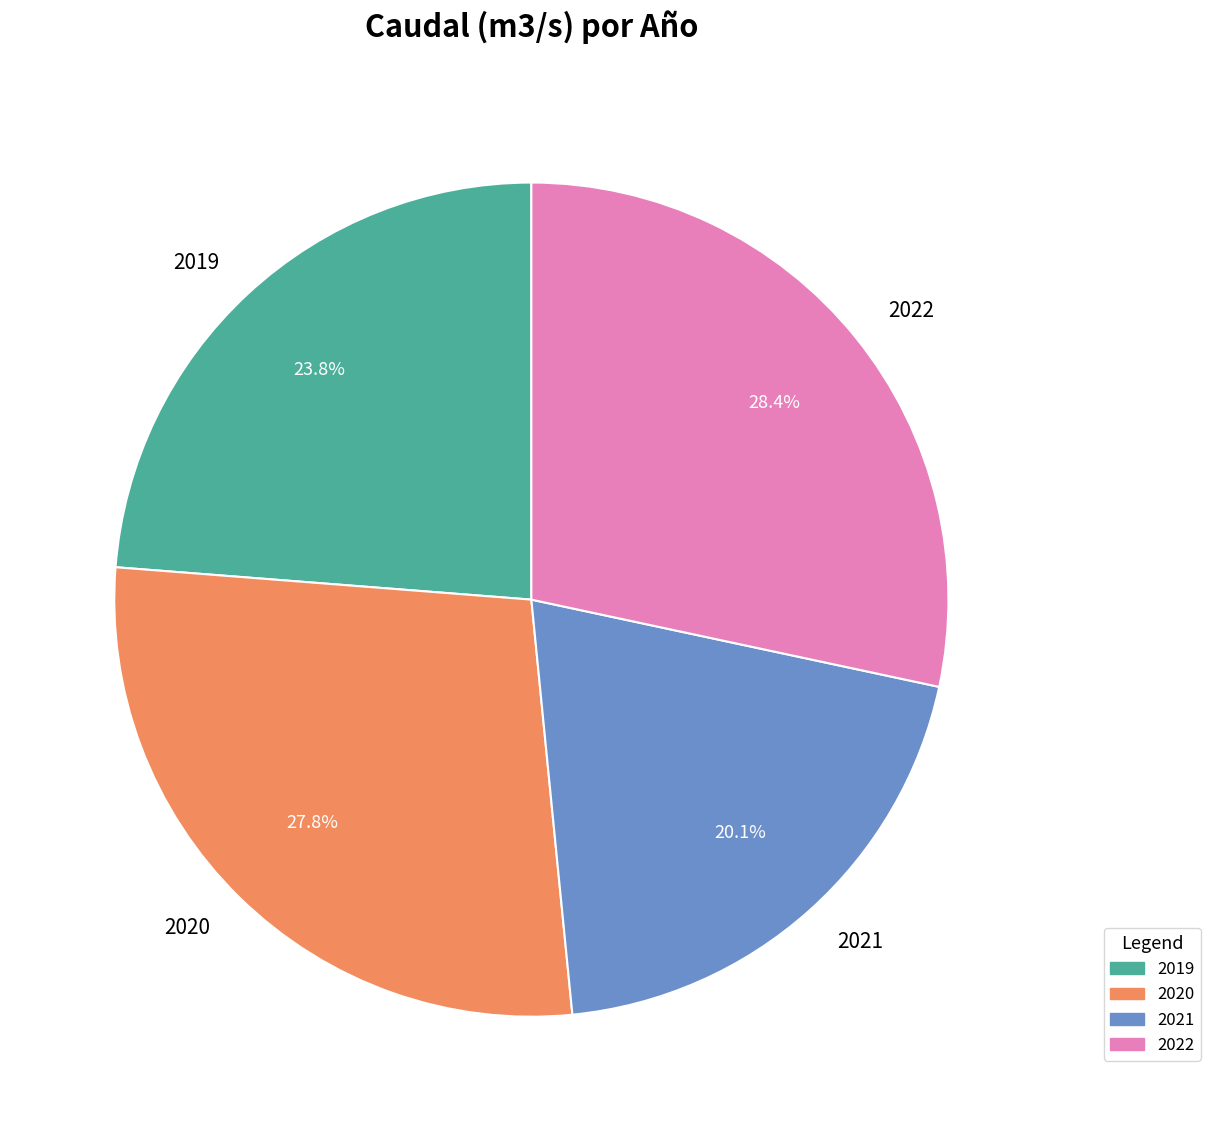

Is it true that 2022 is 28% of the pie?

True